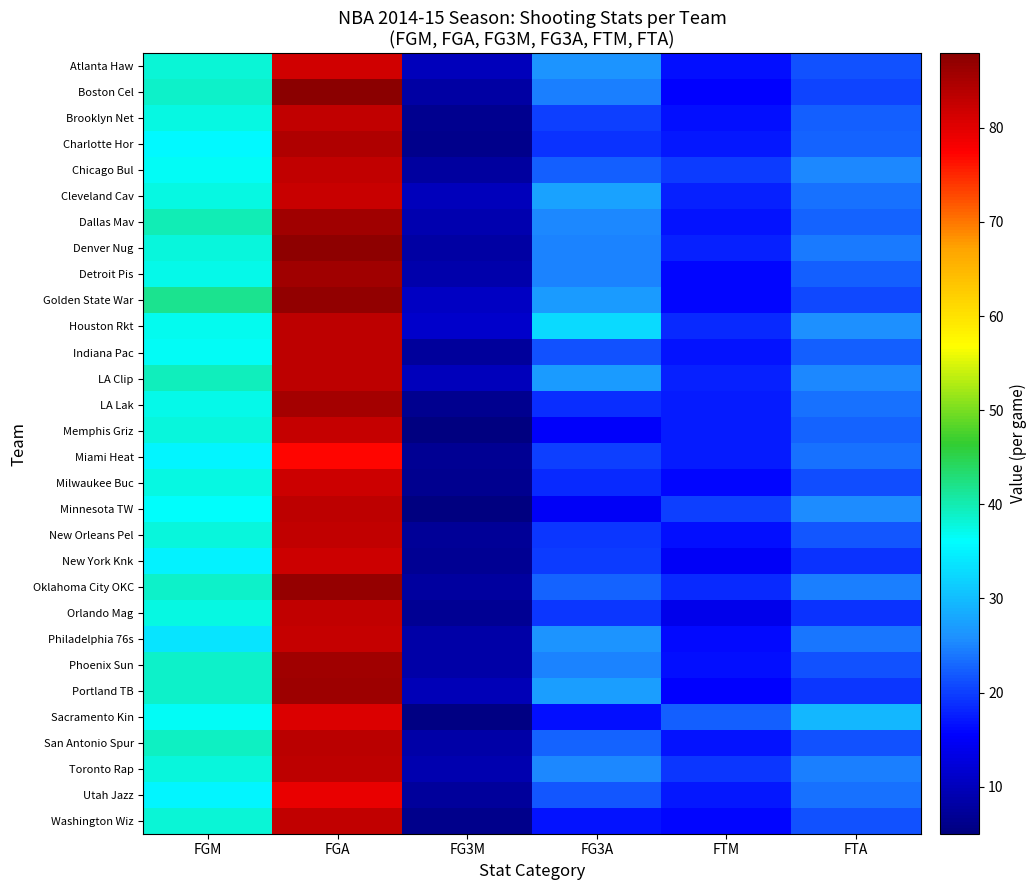

Reading right to left, what are all the values shown in this chart?

Atlanta Haw: FTA=21.2	FTM=16.5	FG3A=26.2	FG3M=10.0	FGA=81.7	FGM=38.1
Boston Cel: FTA=20.5	FTM=15.4	FG3A=24.6	FG3M=8.0	FGA=87.9	FGM=38.9
Brooklyn Net: FTA=22.2	FTM=16.6	FG3A=19.9	FG3M=6.6	FGA=83.0	FGM=37.4
Charlotte Hor: FTA=22.8	FTM=17.0	FG3A=19.1	FG3M=6.1	FGA=84.5	FGM=35.5
Chicago Bul: FTA=25.2	FTM=19.7	FG3A=22.3	FG3M=7.9	FGA=82.9	FGM=36.6
Cleveland Cav: FTA=23.6	FTM=17.7	FG3A=27.5	FG3M=10.1	FGA=82.2	FGM=37.7
Dallas Mav: FTA=22.5	FTM=16.9	FG3A=25.4	FG3M=8.9	FGA=85.8	FGM=39.7
Denver Nug: FTA=24.3	FTM=17.8	FG3A=24.8	FG3M=8.0	FGA=87.3	FGM=37.8
Detroit Pis: FTA=22.4	FTM=15.8	FG3A=24.9	FG3M=8.6	FGA=85.8	FGM=37.1
Golden State War: FTA=20.8	FTM=16.0	FG3A=27.0	FG3M=10.8	FGA=87.0	FGM=41.6
Houston Rkt: FTA=26.0	FTM=18.6	FG3A=32.7	FG3M=11.4	FGA=83.3	FGM=37.0
Indiana Pac: FTA=22.2	FTM=16.7	FG3A=21.2	FG3M=7.5	FGA=83.2	FGM=36.6
LA Clip: FTA=25.2	FTM=17.9	FG3A=26.9	FG3M=10.1	FGA=83.3	FGM=39.4
LA Lak: FTA=23.6	FTM=17.5	FG3A=18.9	FG3M=6.5	FGA=85.6	FGM=37.2
Memphis Griz: FTA=22.8	FTM=17.6	FG3A=15.2	FG3M=5.2	FGA=82.5	FGM=37.8
Miami Heat: FTA=23.7	FTM=17.5	FG3A=20.2	FG3M=6.8	FGA=77.2	FGM=35.2
Milwaukee Buc: FTA=21.1	FTM=16.0	FG3A=18.3	FG3M=6.6	FGA=82.0	FGM=37.6
Minnesota TW: FTA=25.7	FTM=20.0	FG3A=14.9	FG3M=5.0	FGA=83.2	FGM=36.4
New Orleans Pel: FTA=21.8	FTM=16.4	FG3A=19.3	FG3M=7.1	FGA=82.9	FGM=37.9
New York Knk: FTA=19.2	FTM=14.8	FG3A=19.7	FG3M=6.8	FGA=82.0	FGM=35.1
Oklahoma City OKC: FTA=24.6	FTM=18.6	FG3A=22.7	FG3M=7.7	FGA=86.8	FGM=38.8
Orlando Mag: FTA=19.1	FTM=13.9	FG3A=19.5	FG3M=6.8	FGA=82.8	FGM=37.5
Philadelphia 76s: FTA=23.8	FTM=16.1	FG3A=26.3	FG3M=8.4	FGA=82.6	FGM=33.7
Phoenix Sun: FTA=21.5	FTM=16.4	FG3A=25.0	FG3M=8.5	FGA=85.8	FGM=38.8
Portland TB: FTA=19.4	FTM=15.5	FG3A=27.2	FG3M=9.8	FGA=86.0	FGM=38.7
Sacramento Kin: FTA=29.3	FTM=22.3	FG3A=16.5	FG3M=5.6	FGA=80.7	FGM=36.7
San Antonio Spur: FTA=21.4	FTM=16.7	FG3A=22.5	FG3M=8.3	FGA=83.6	FGM=39.1
Toronto Rap: FTA=24.6	FTM=19.3	FG3A=25.1	FG3M=8.9	FGA=83.3	FGM=37.9
Utah Jazz: FTA=23.5	FTM=17.0	FG3A=21.7	FG3M=7.4	FGA=79.2	FGM=35.4
Washington Wiz: FTA=21.4	FTM=15.9	FG3A=16.8	FG3M=6.1	FGA=82.8	FGM=38.3